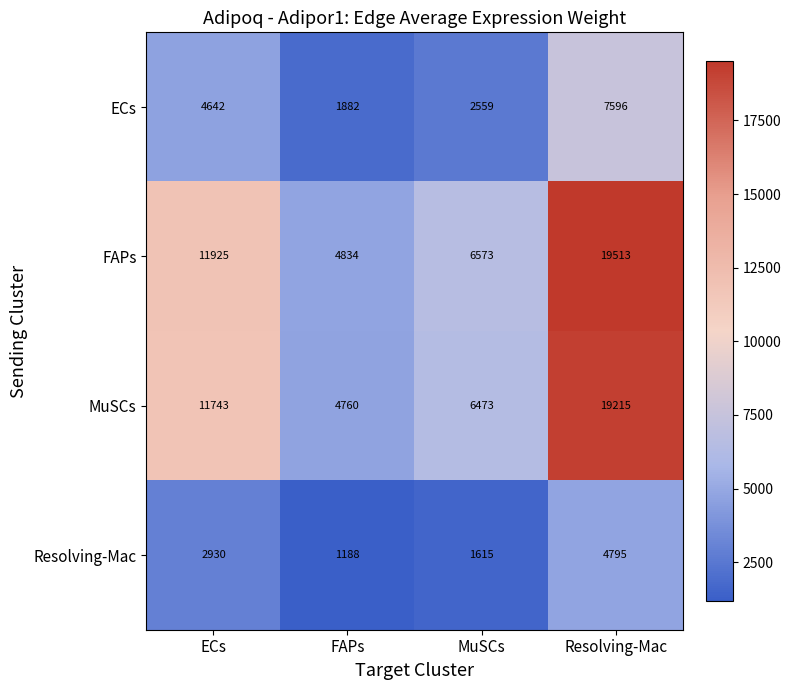

Reading left to right, what are all the values shown in this chart?

ECs: 4642	1882	2559	7596
FAPs: 11925	4834	6573	19513
MuSCs: 11743	4760	6473	19215
Resolving-Mac: 2930	1188	1615	4795